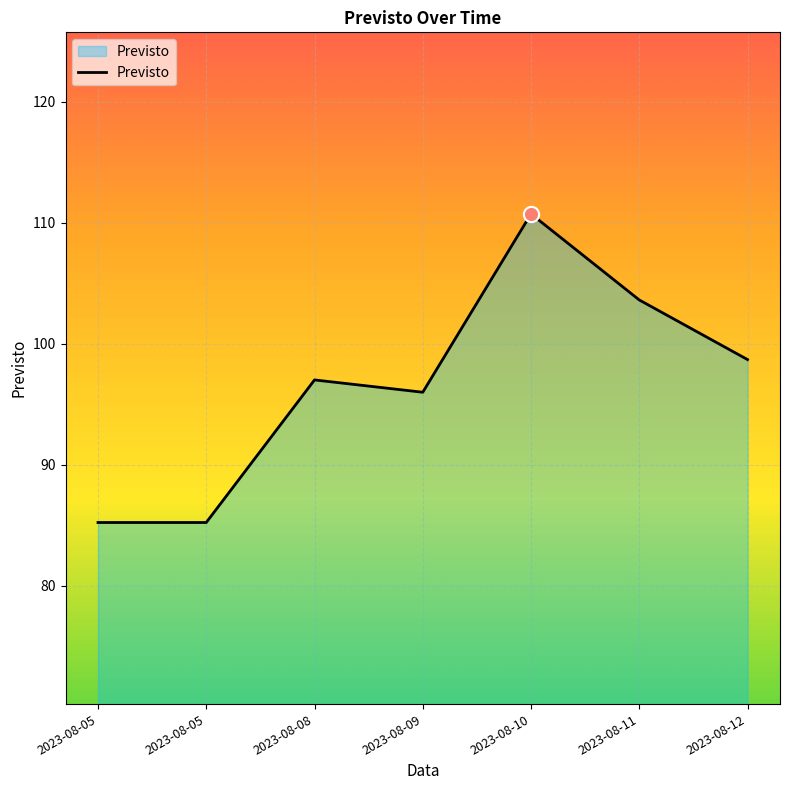

Approximately how many times larger is the value at 2023-08-10 compared to 2023-08-11?

1.1